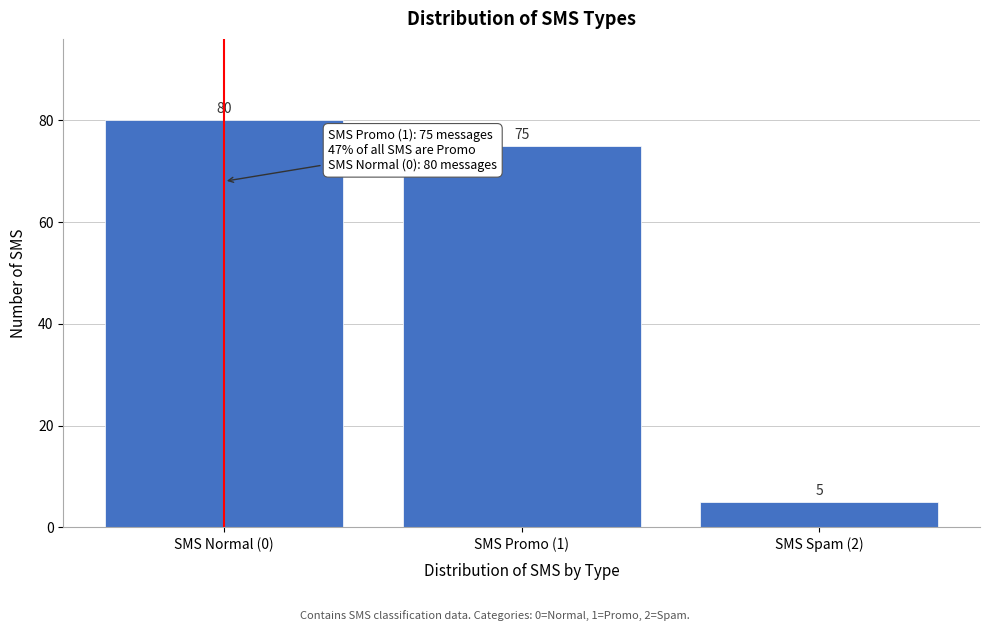

Reading left to right, list all the values displayed in this chart.

80	75	5